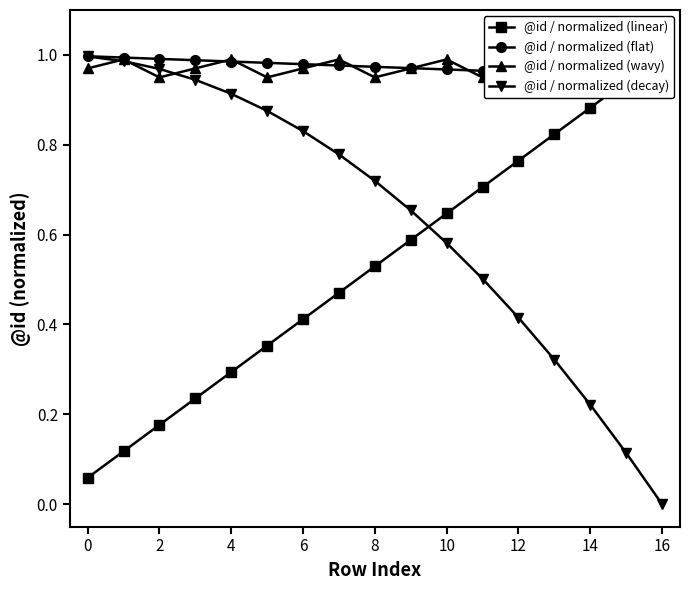

What are all the series names shown in the legend?

@id / normalized (linear), @id / normalized (flat), @id / normalized (wavy), @id / normalized (decay)